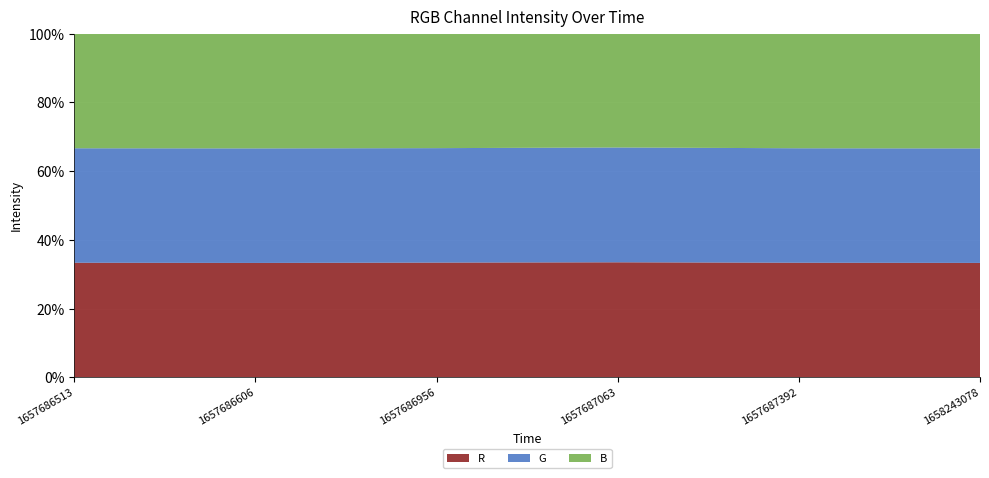

Reading left to right, transcribe all the data shown in this chart.

R: 145.6	129.6	253.1	104.2	145.6	113.2
G: 145.4	129.7	252.5	104.0	145.4	113.3
B: 145.5	129.9	252.5	103.1	145.5	113.5